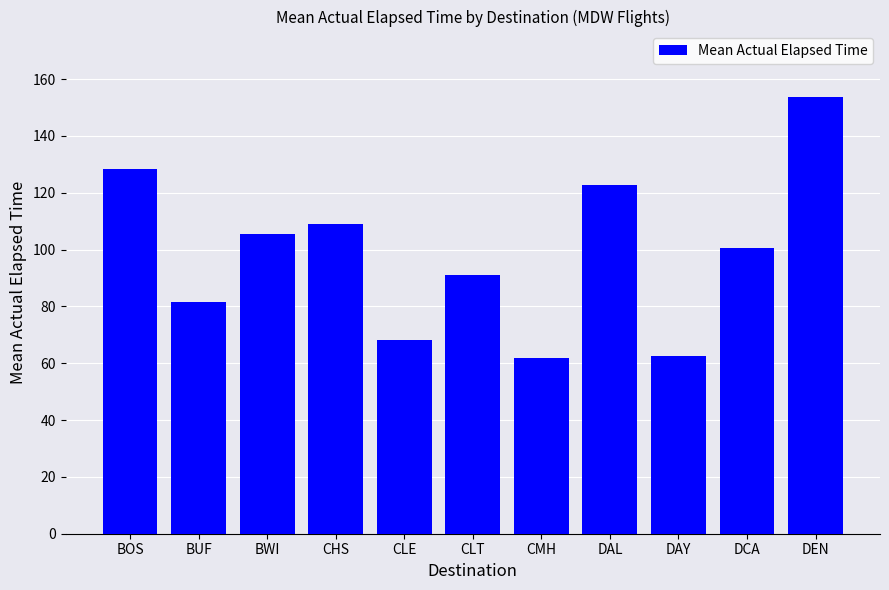

What is the value of the 3rd bar from the left?

105.6